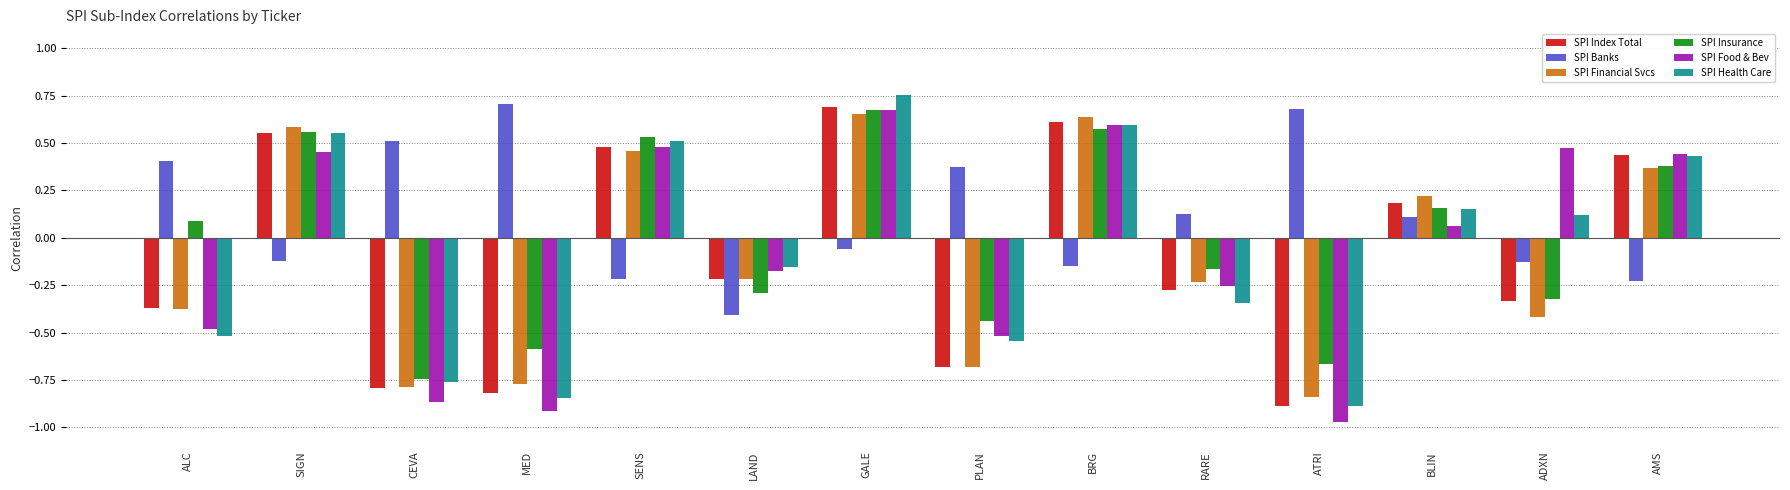

What is the total value across all series at GALE?

3.4